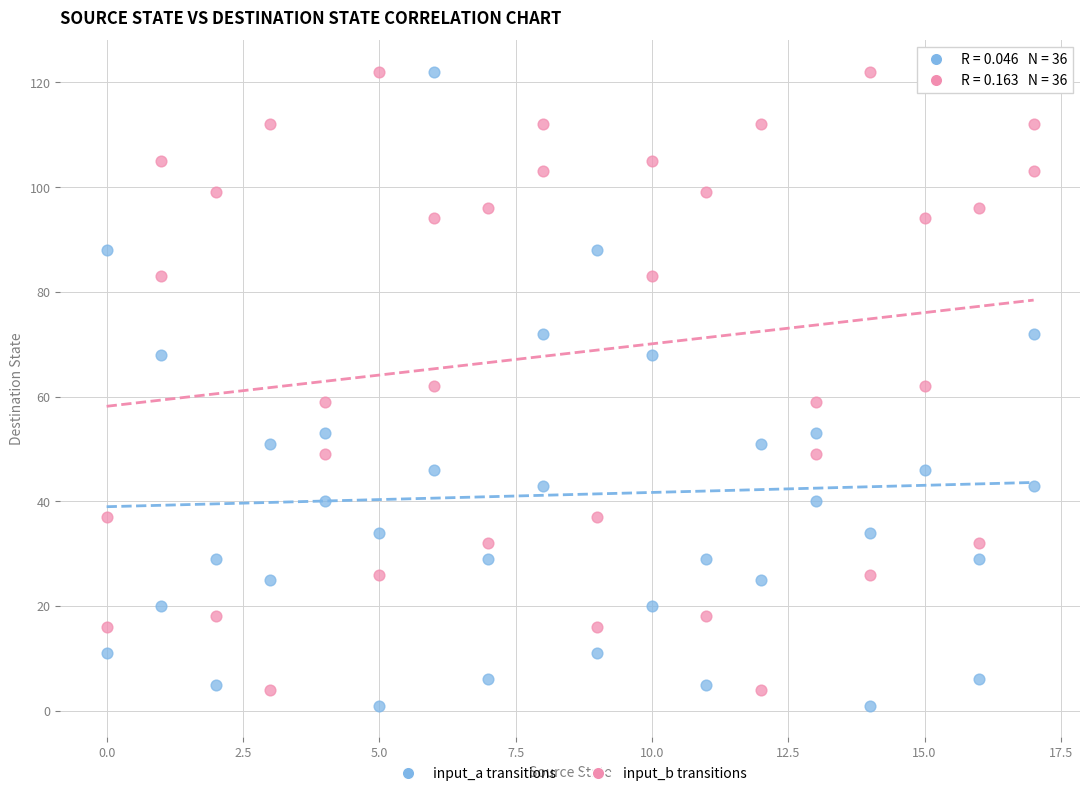

Across all data points, what is the range of Y values (max minus min)?

121